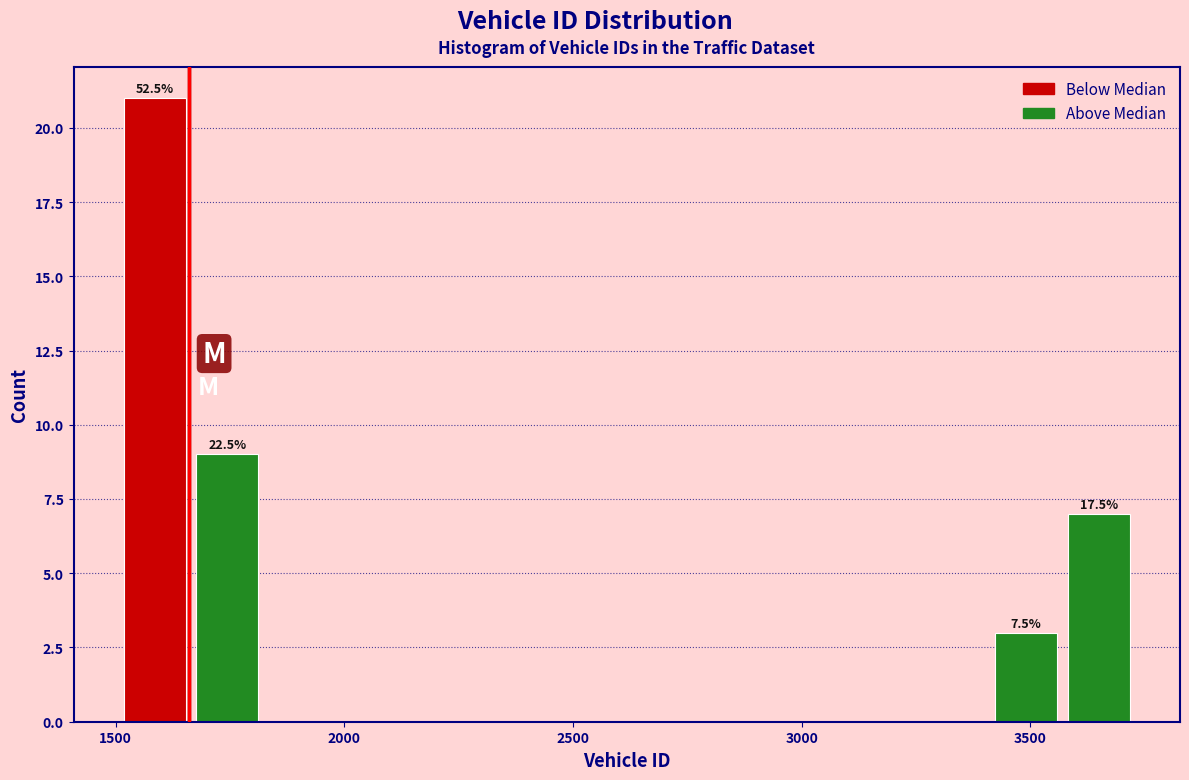

Around what value on the x-axis is the tallest bar? Give the approximate position of its centre, as read against the axis.

1600